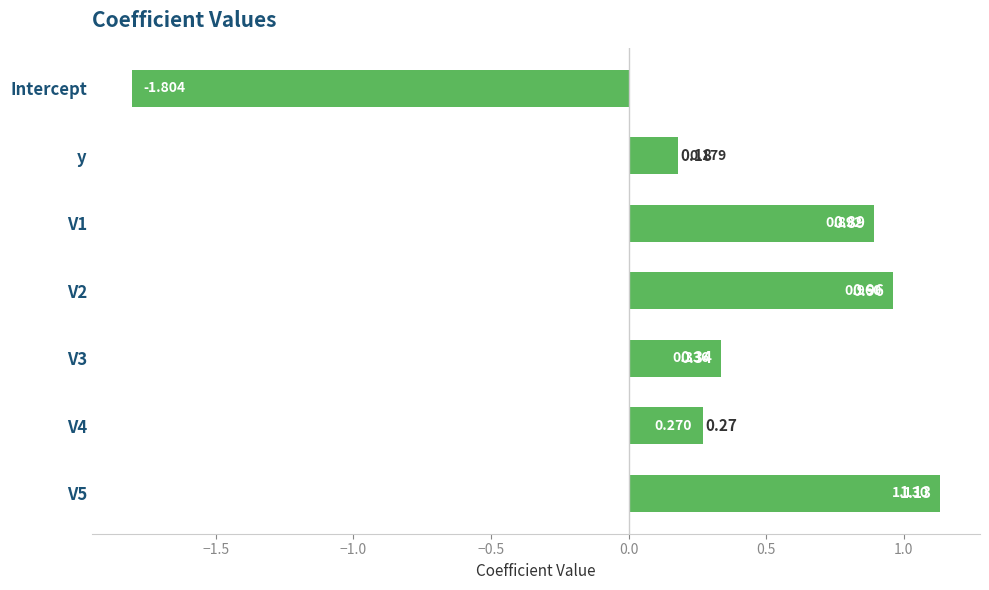

What is the label of the 7th bar from the bottom?

Intercept